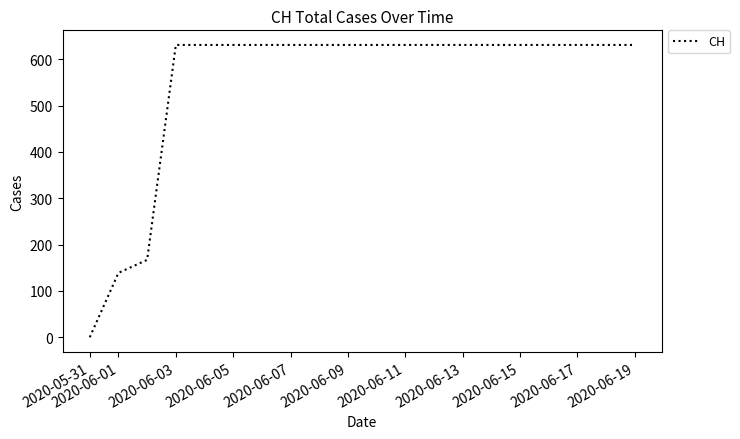

How many values are above zero?

19